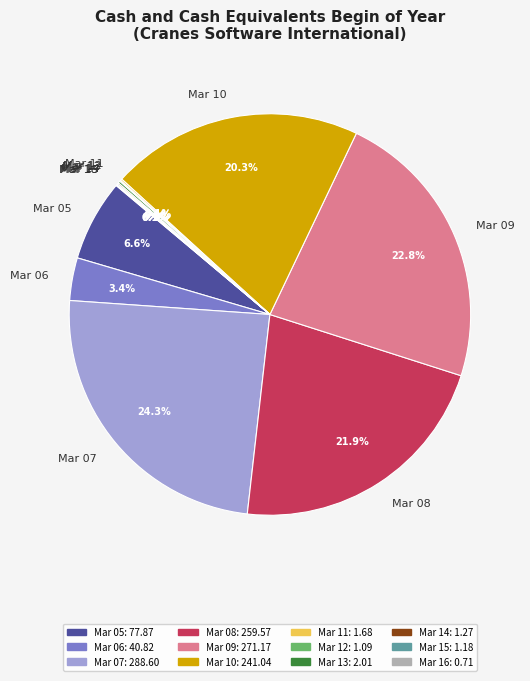

What is the ratio of the value at Mar 09 to the value at Mar 08?

1.0